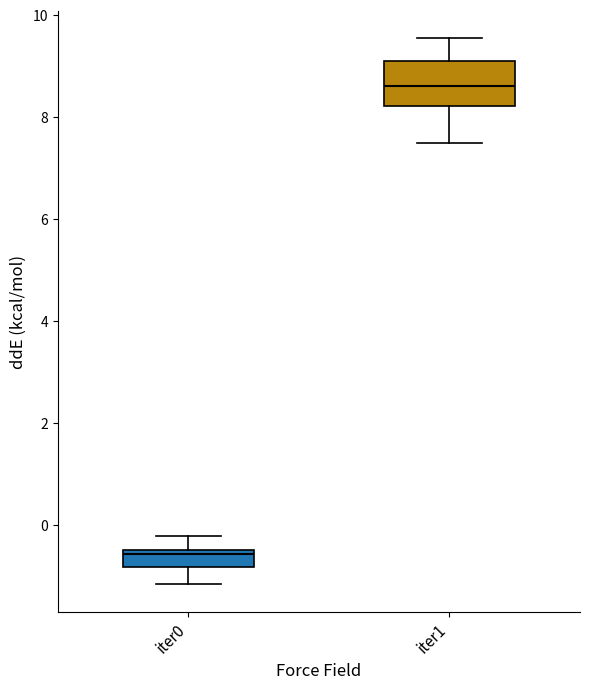

Reading left to right, read every box against the y-axis: the position of its median line, the range the box covers, and the ends of its whiskers. The values are not printed on the chart, so give them approximately, as read against the axis.

iter0: median -0.6, box -0.8 to -0.4, whiskers -1.2 to -0.2
iter1: median 8.6, box 8.2 to 9.0, whiskers 7.4 to 9.6